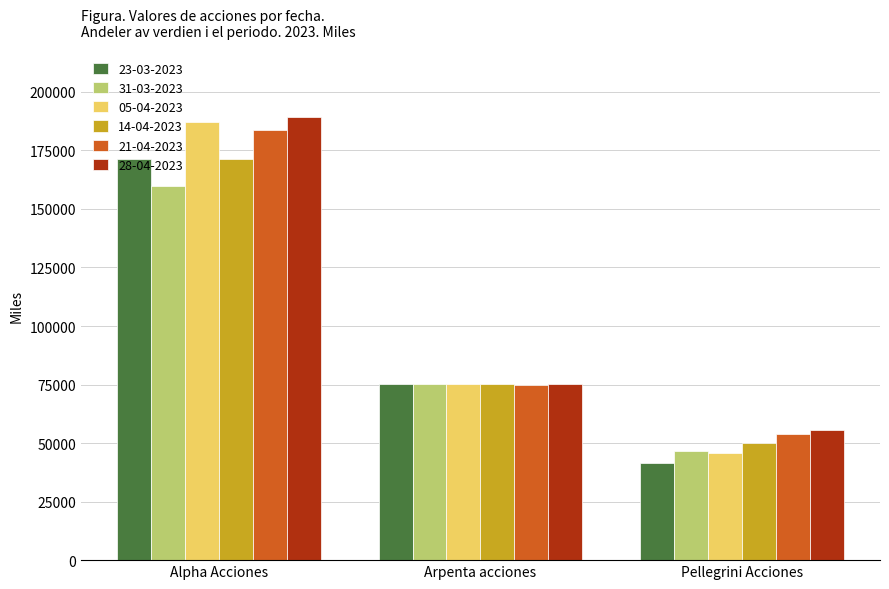

What is the sum of all 14-04-2023 values?

296256.6